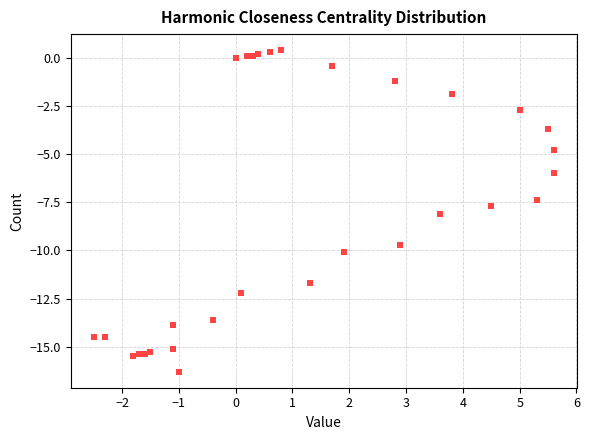

What Y value in the scatter plot is closest to -7?

-7.4